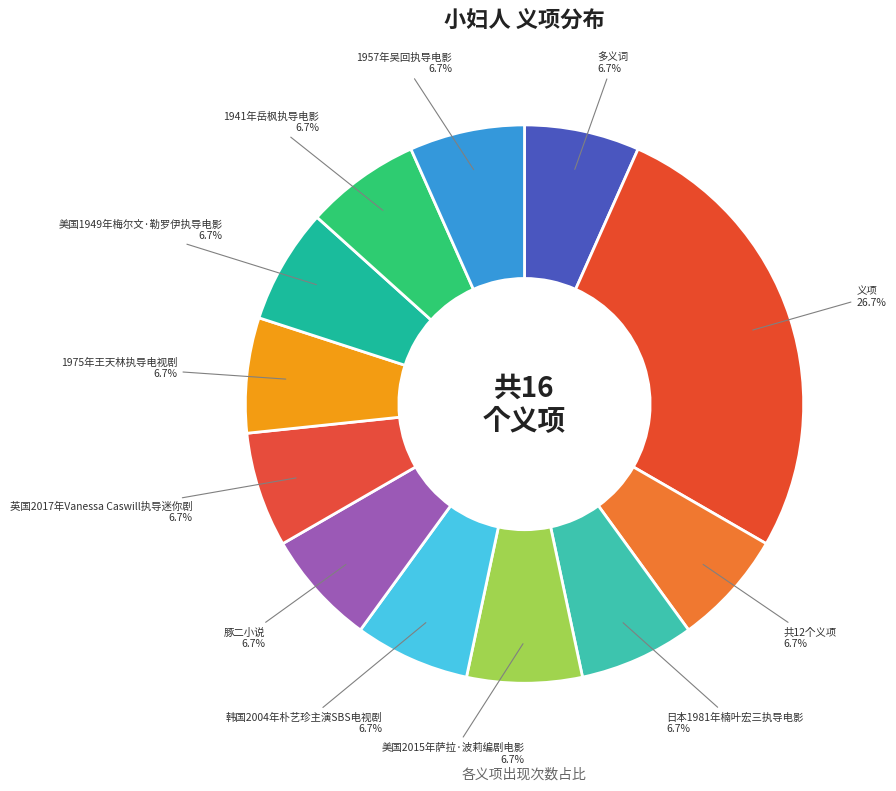

Count the number of slices in the pie.

12